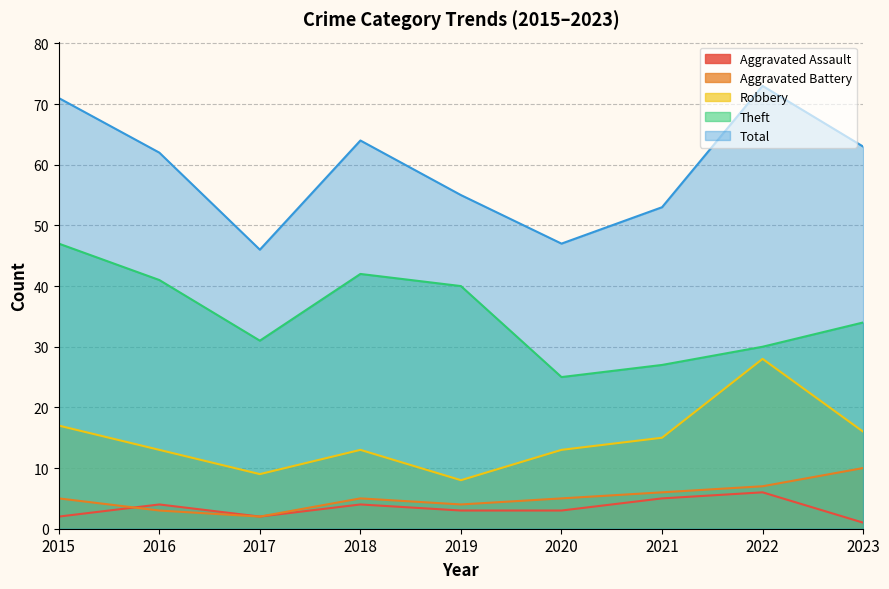

Rank the series at 2021 from lowest to highest value.

Aggravated Assault, Aggravated Battery, Robbery, Theft, Total